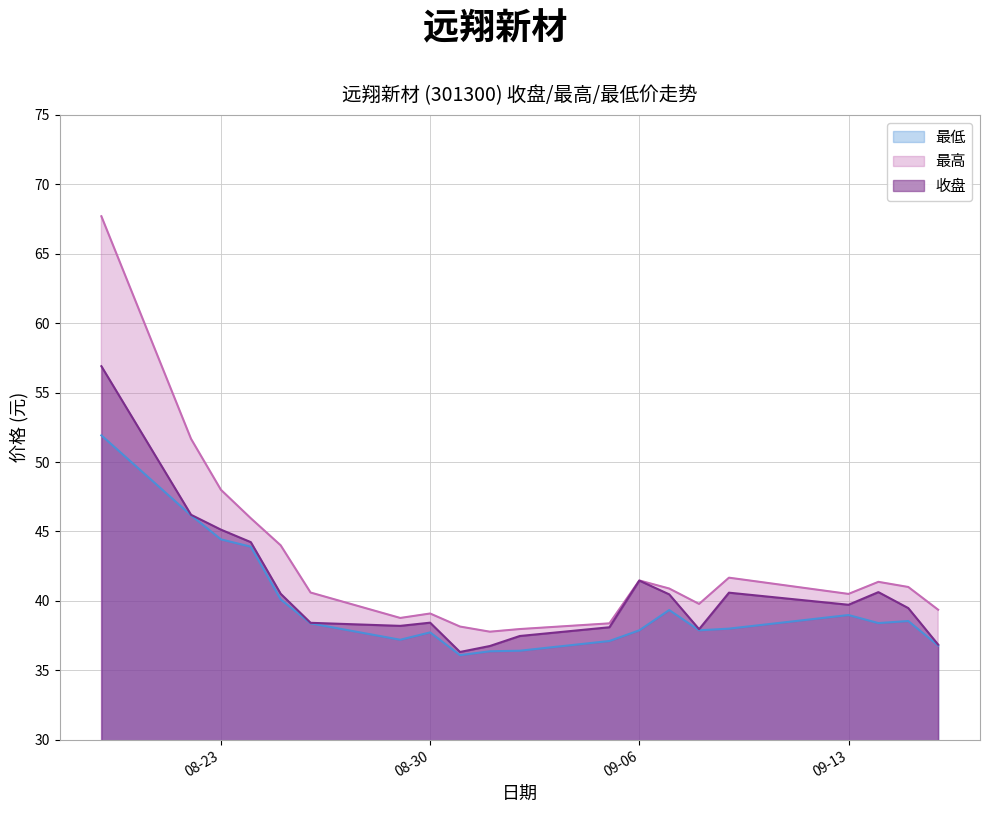

What is the average value of the 最高 series?

42.7